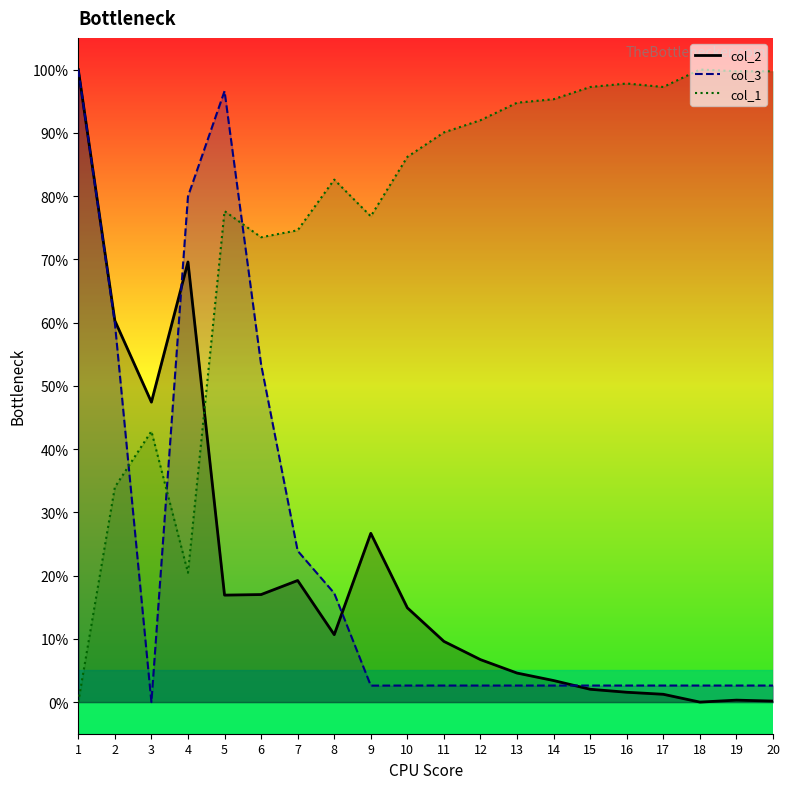

True or false: col_2_line has a value of 0.1 at 12.

True